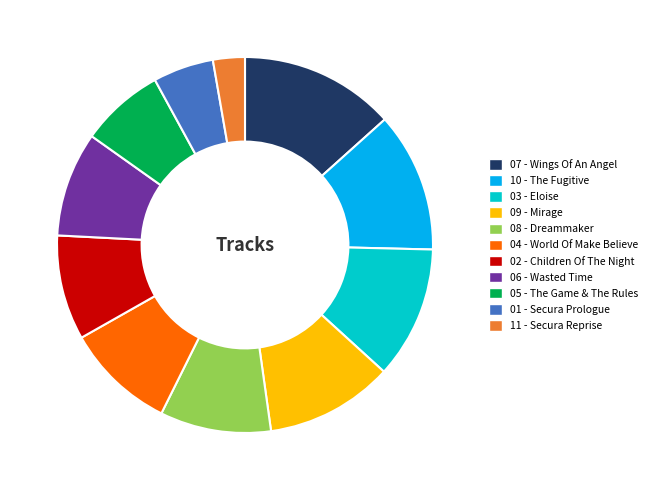

Does any single category account for the majority?

No